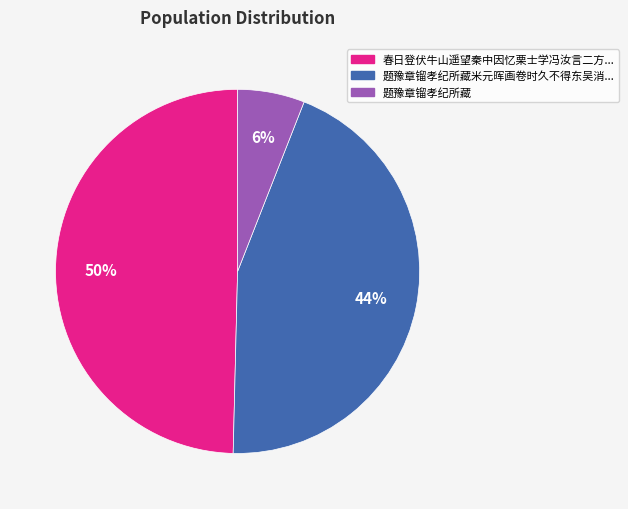

To the nearest percent, what is the difference between the largest and smallest slice percentages?

44%